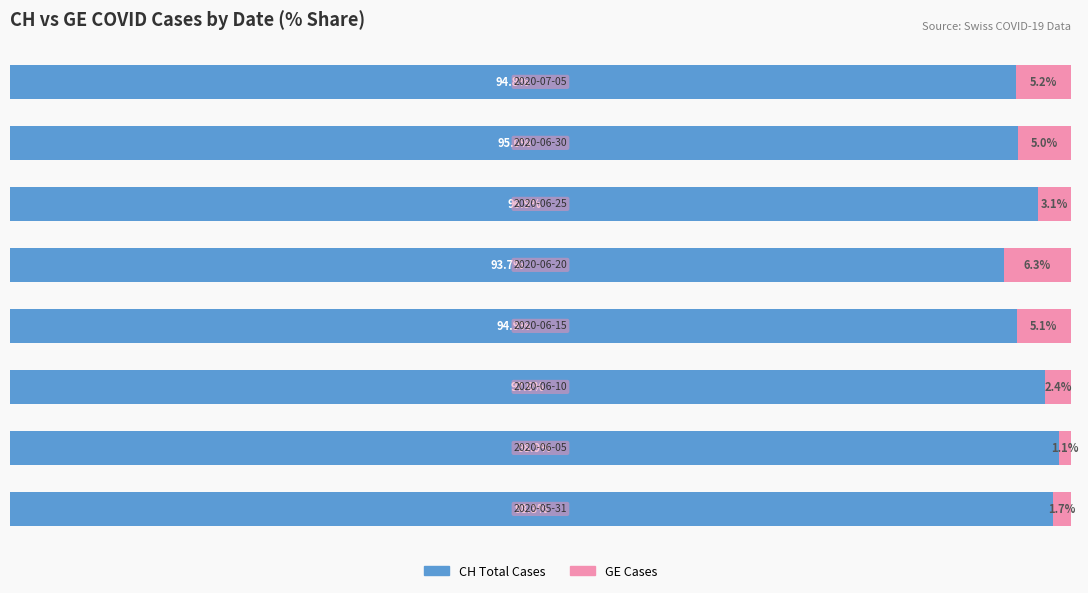

What is the value of the CH Total Cases bar at the 1st from the left?

98.3